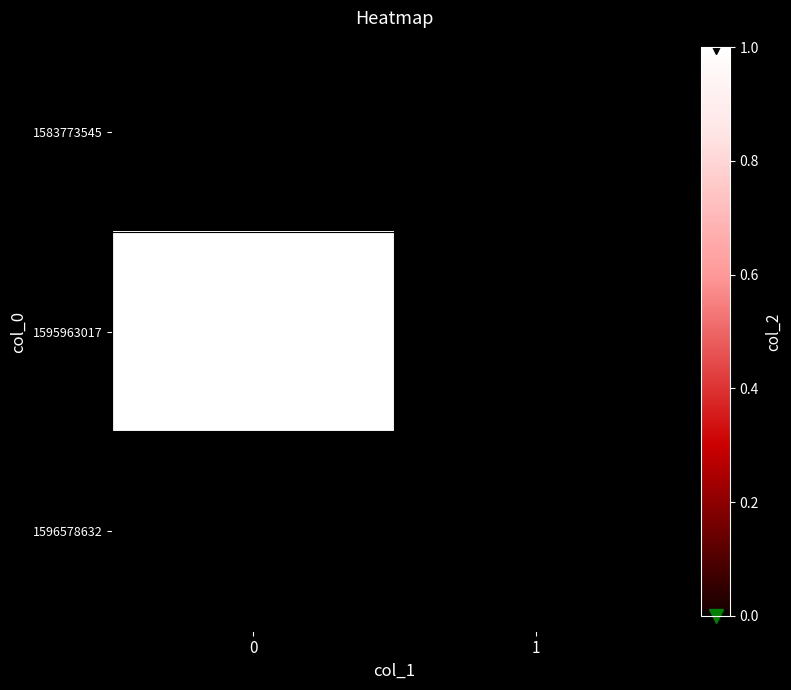

Which series has the largest total across all categories?

1595963017